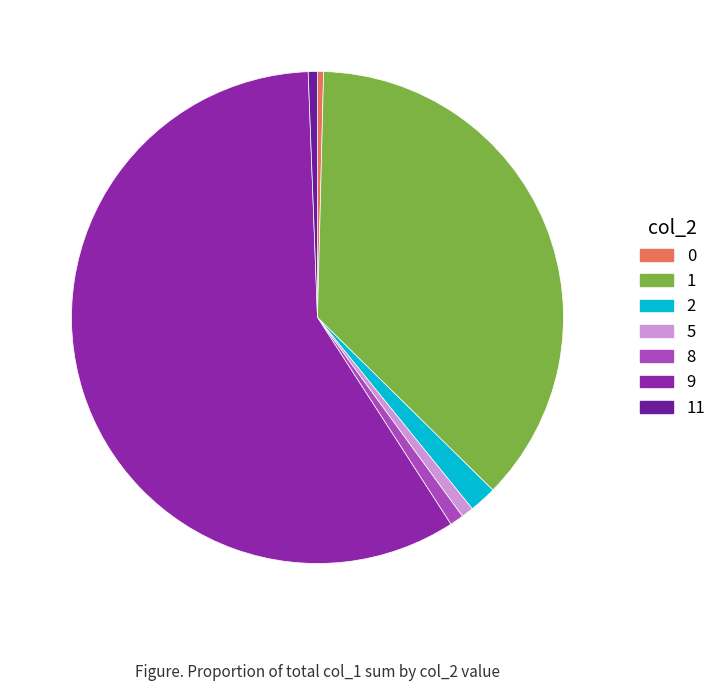

Does 8 represent more than half of the total?

No